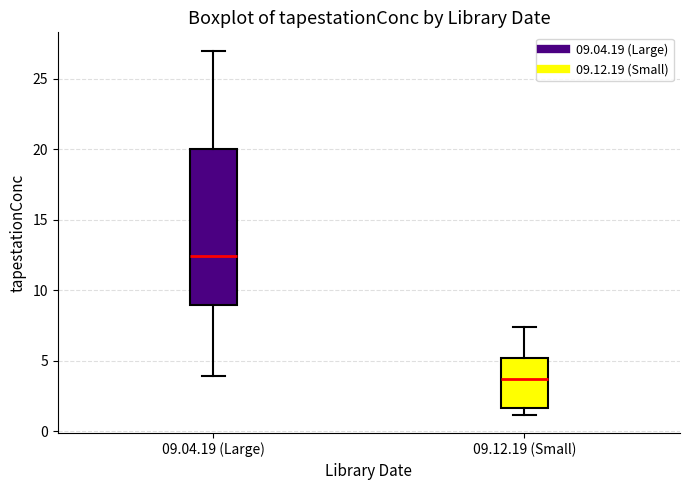

Reading left to right, read every box against the y-axis: the position of its median line, the range the box covers, and the ends of its whiskers. The values are not printed on the chart, so give them approximately, as read against the axis.

09.04.19 (Large): median 12.5, box 9.0 to 20.0, whiskers 4.0 to 27.0
09.12.19 (Small): median 3.5, box 1.5 to 5.0, whiskers 1.0 to 7.5